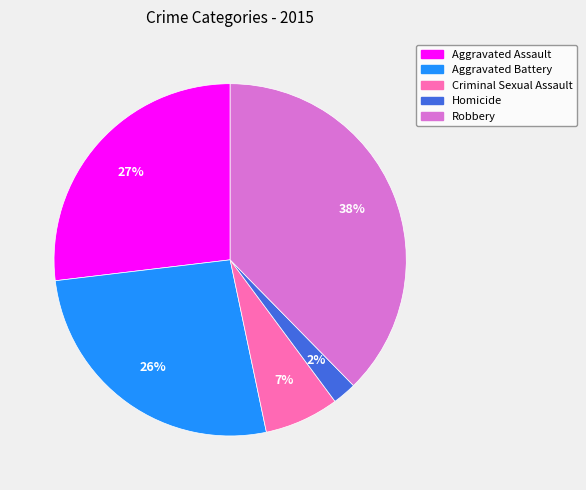

How many segments does this pie chart have?

5